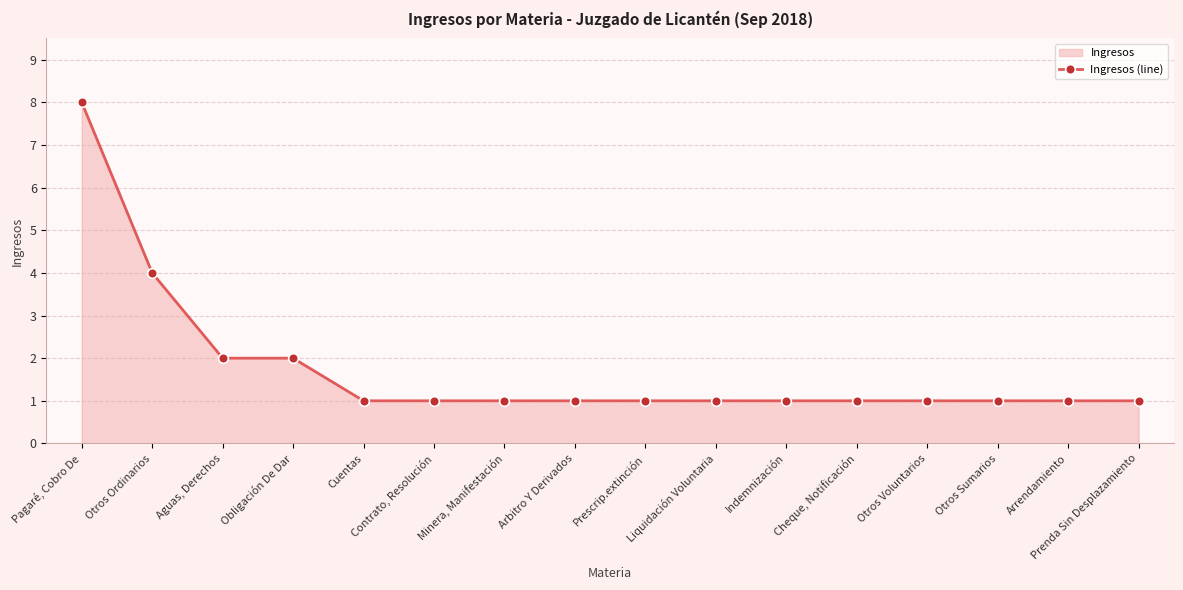

How many values exceed 1?

4